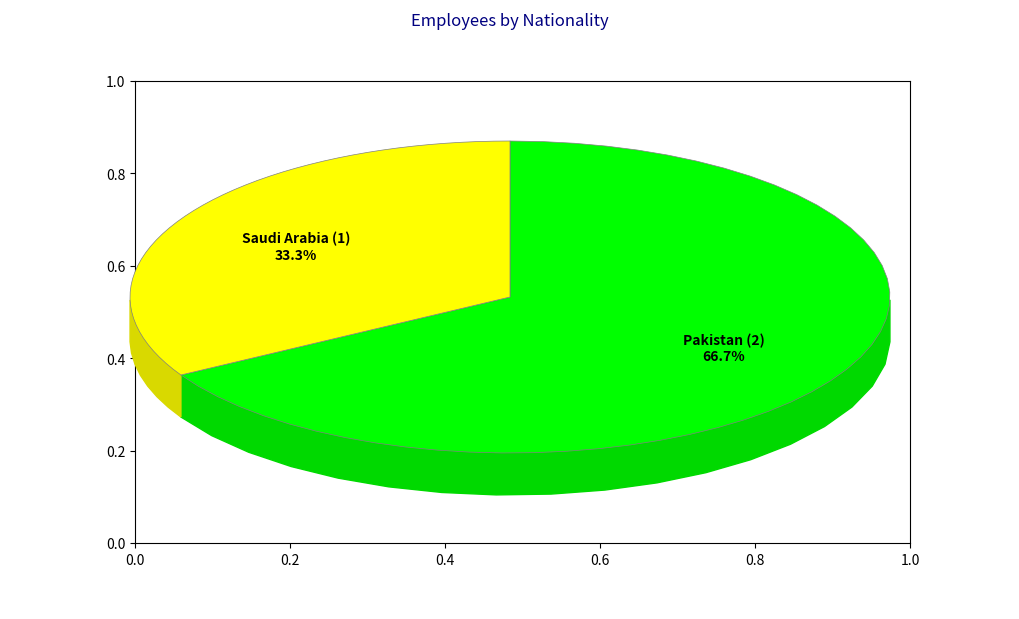

How many slices are in this pie chart?

2